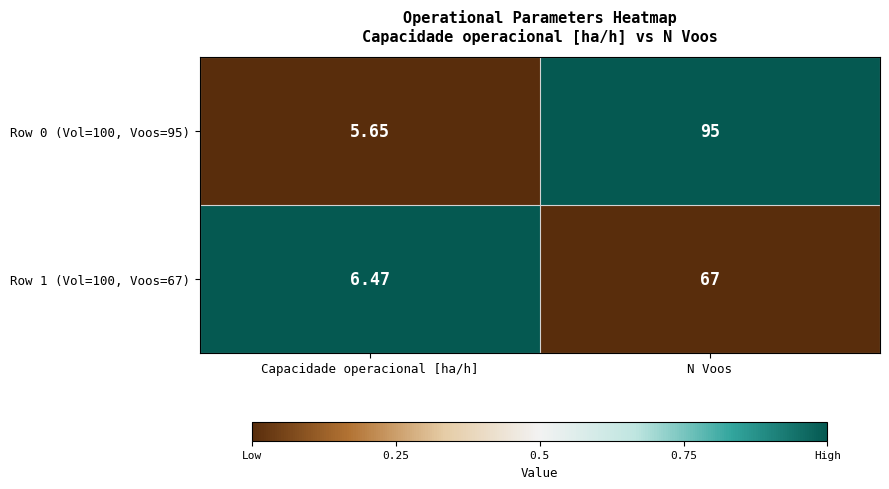

Which label corresponds to the largest value in the chart?

N Voos